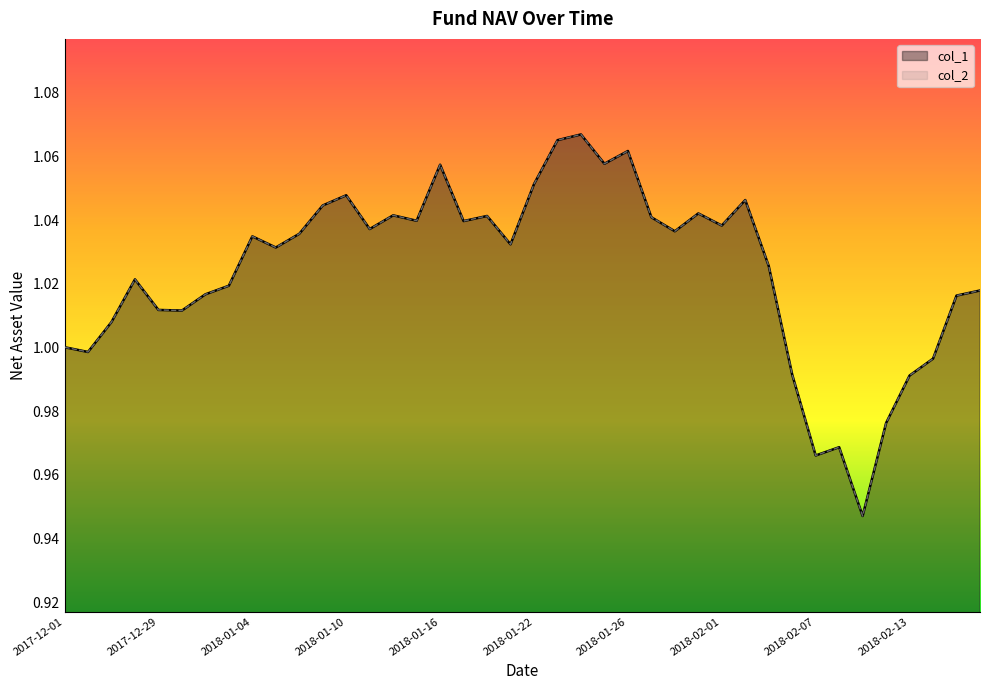

How many categories are shown in the chart?

40